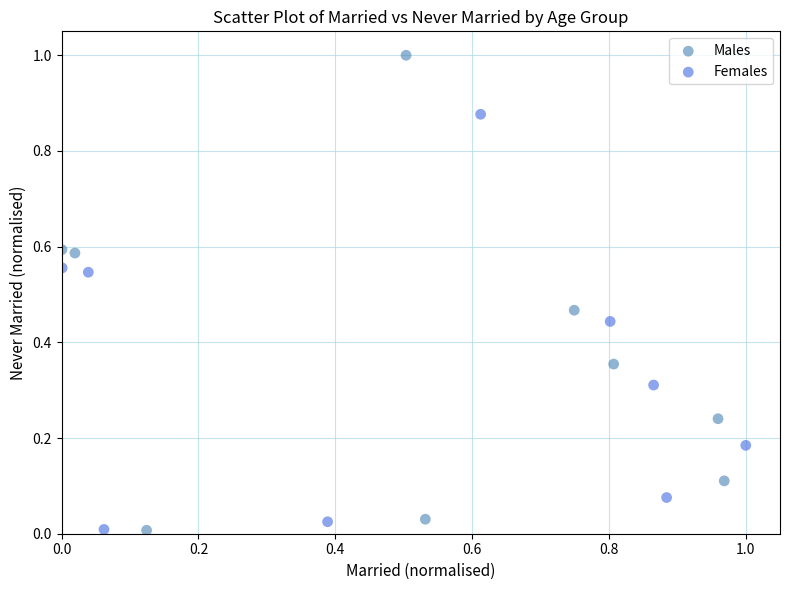

Which series has the widest spread of Y values?

Males